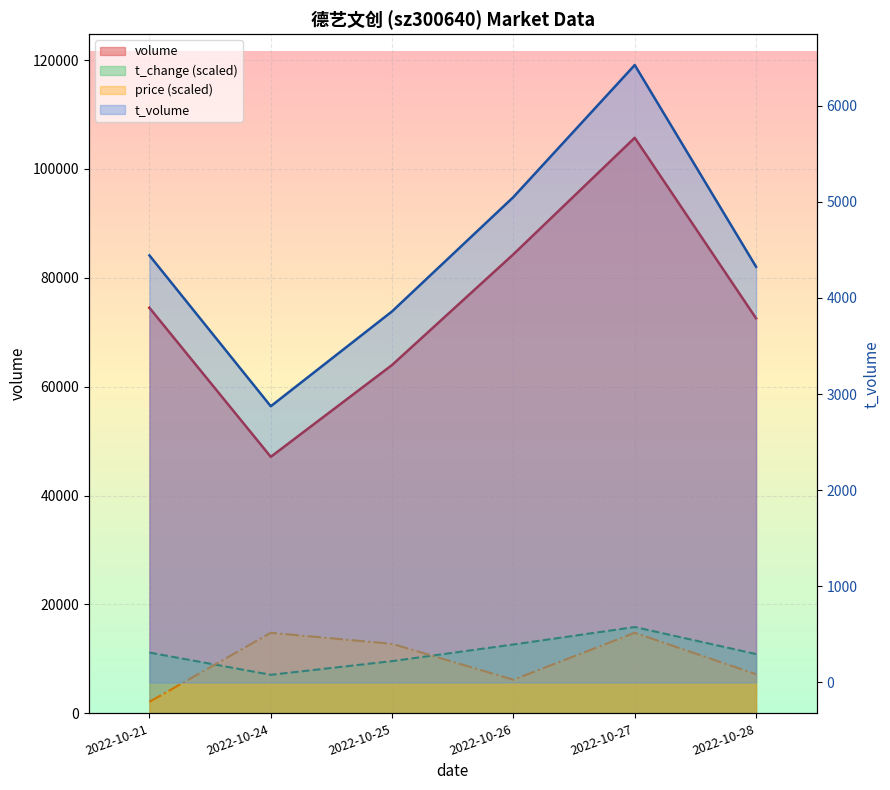

Rank the categories by price value from lowest to highest.

2022-10-21, 2022-10-26, 2022-10-28, 2022-10-25, 2022-10-24, 2022-10-27